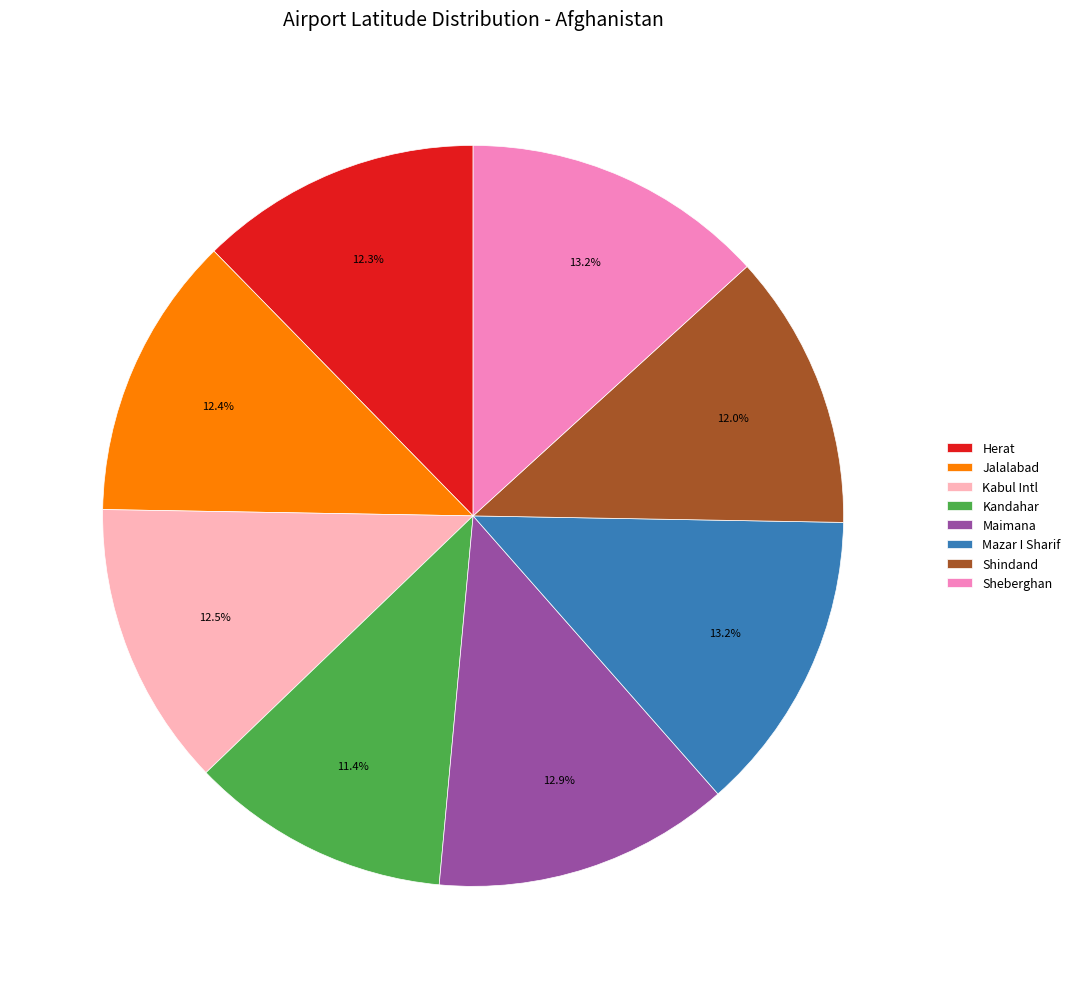

Does Sheberghan account for over 50% of the chart?

No